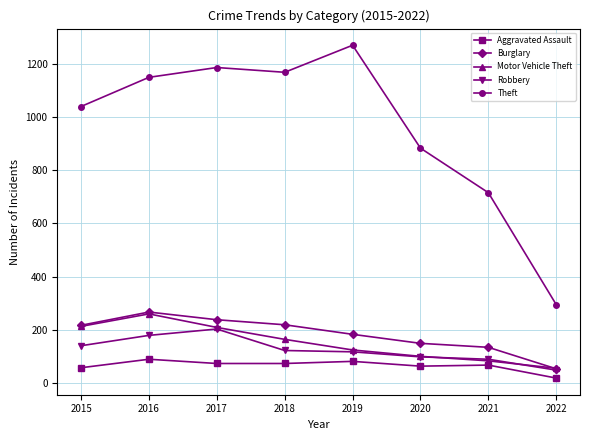

True or false: Theft and Robbery intersect in this chart.

False